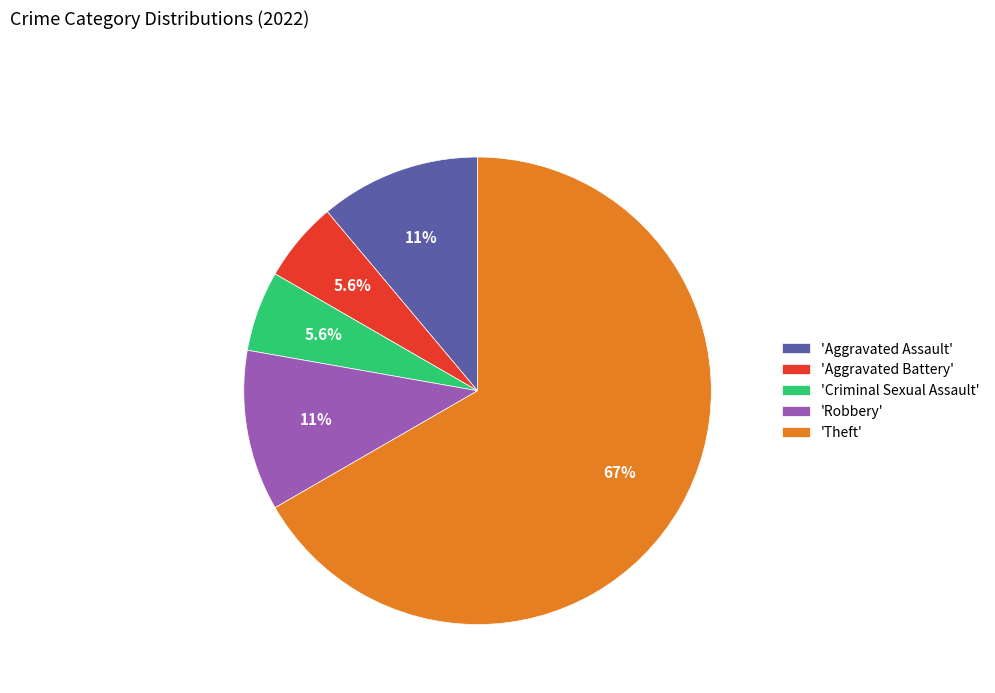

Which slice represents more than half of the pie?

'Theft'